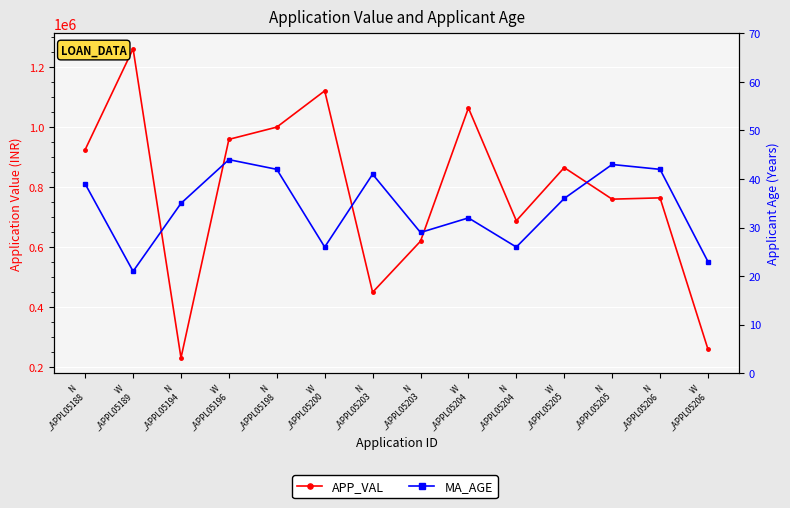

How many lines are shown in the chart?

2